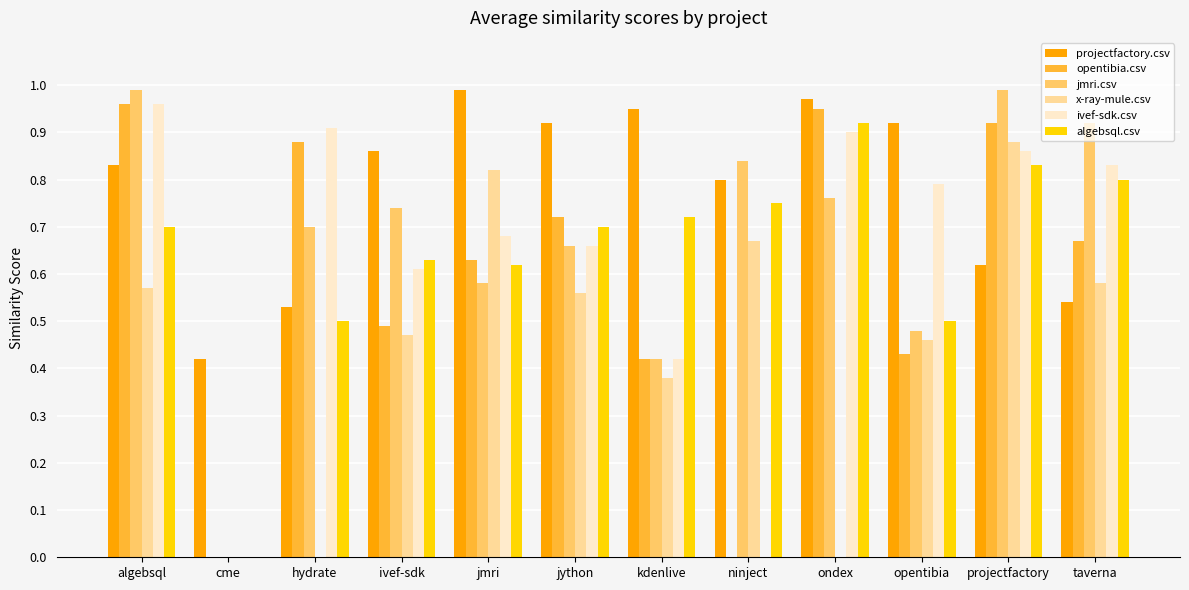

What is the sum of all x-ray-mule.csv values?

5.4